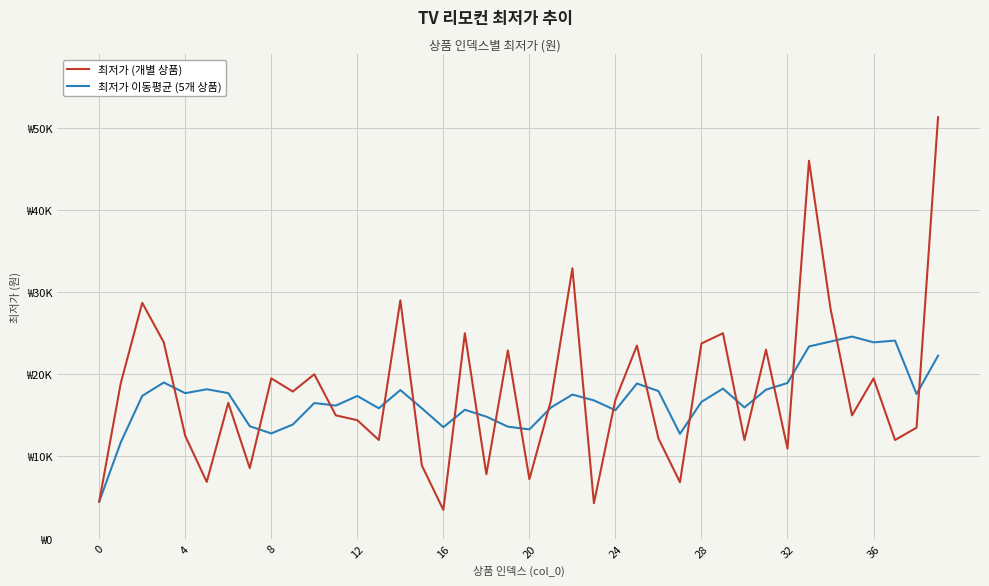

Rank the series by their maximum value, from lowest to highest.

최저가 이동평균 (5개 상품), 최저가 (개별 상품)